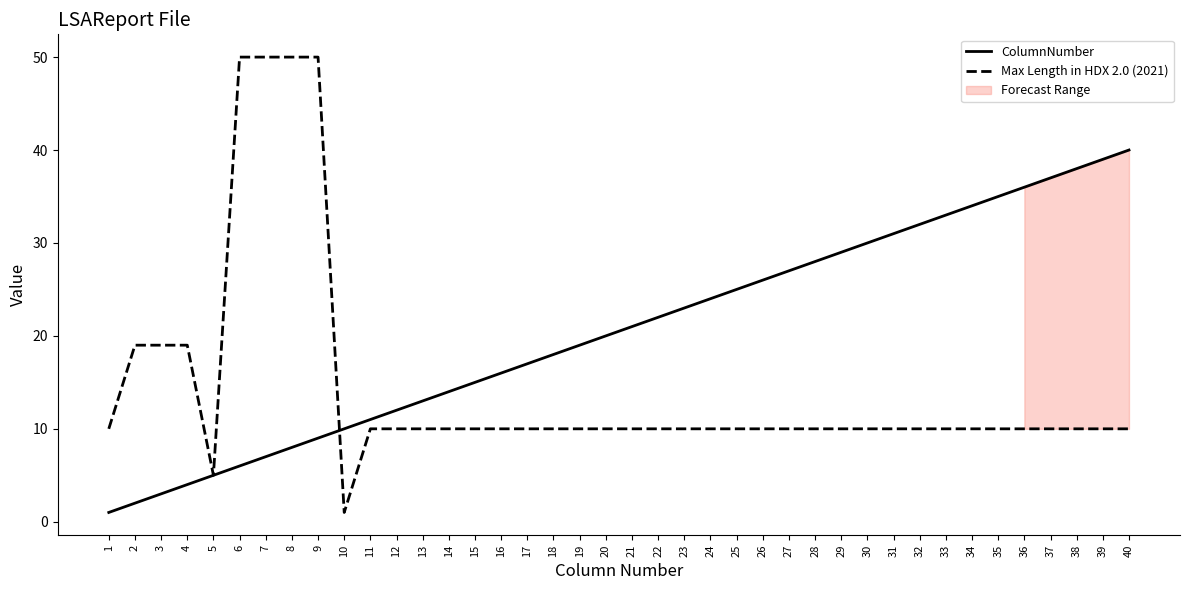

True or false: ColumnNumber has a value of 1 at 1.

True